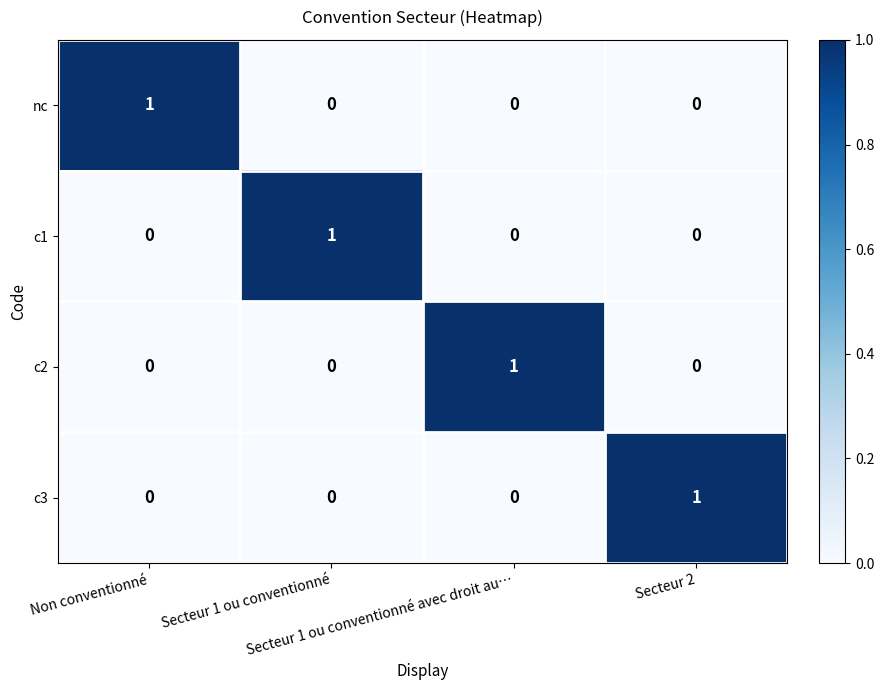

How many c2 values are between 0 and 1?

4